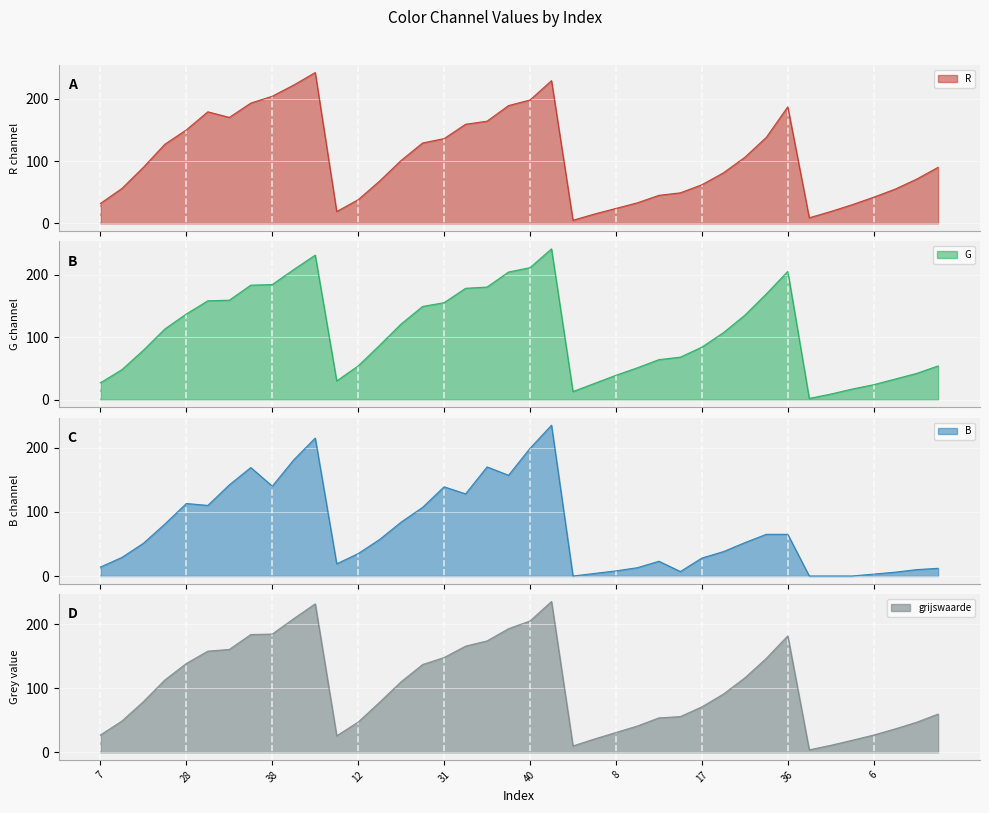

How many lines are shown in the chart?

4